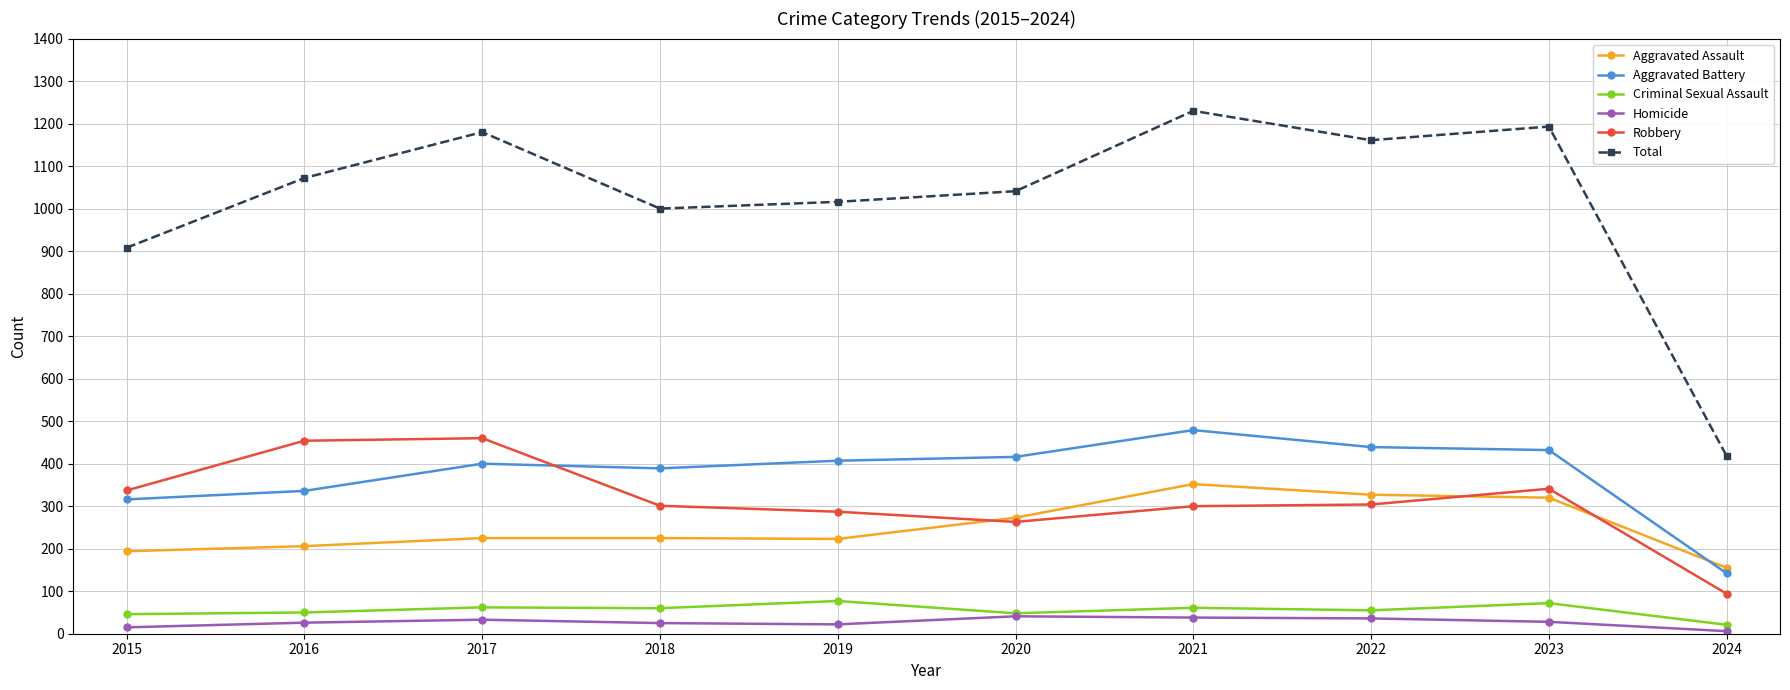

At which label does Aggravated Assault reach its minimum?

2024